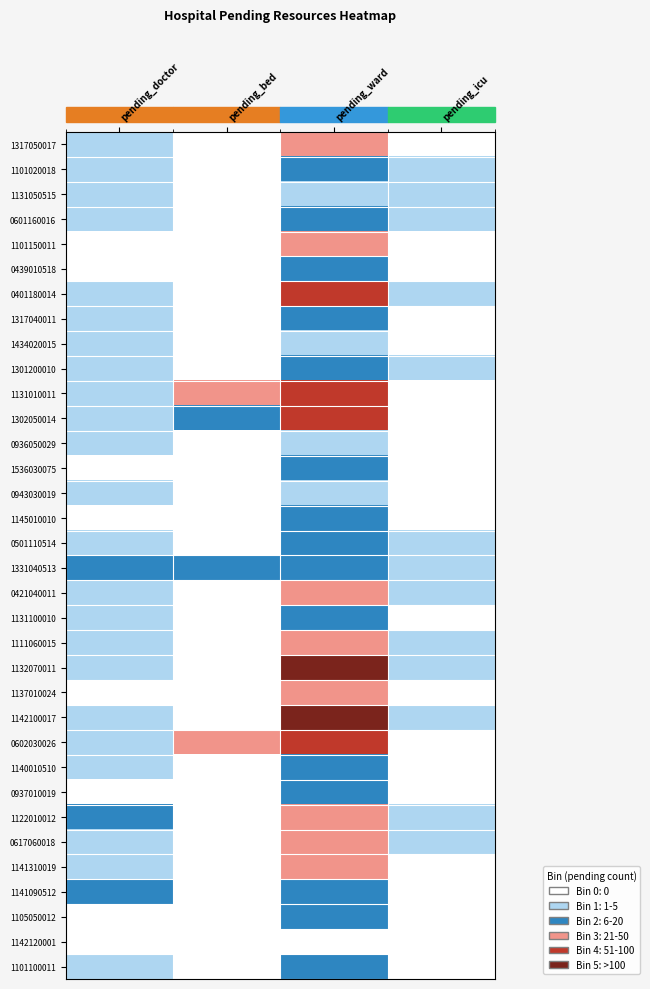

Which category has the lowest value across all series?

pending_bed